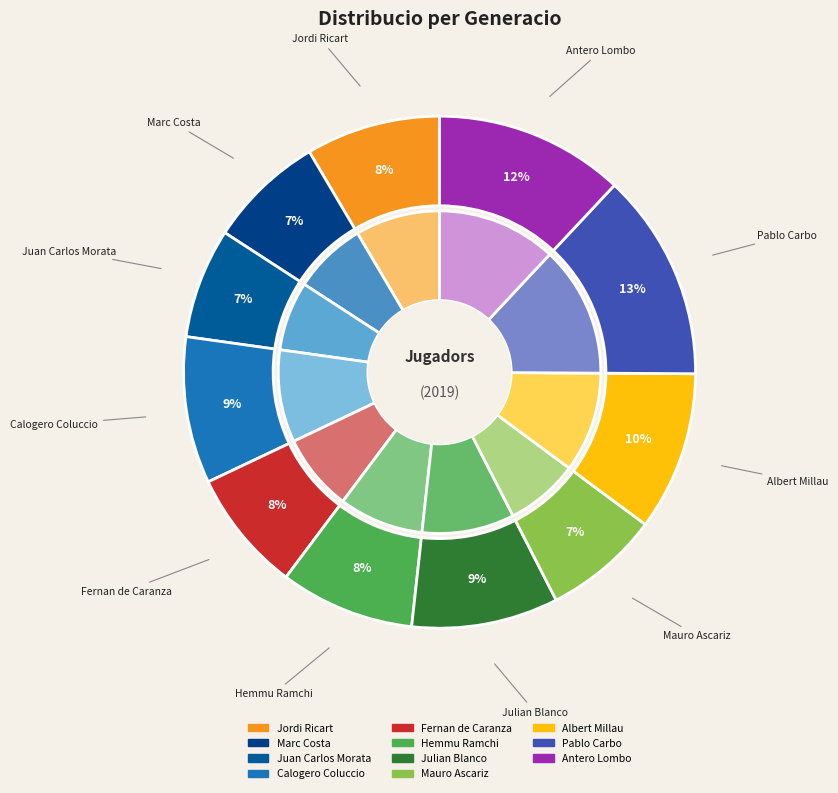

How much of the chart is everything except Calogero Coluccio?

90.7%